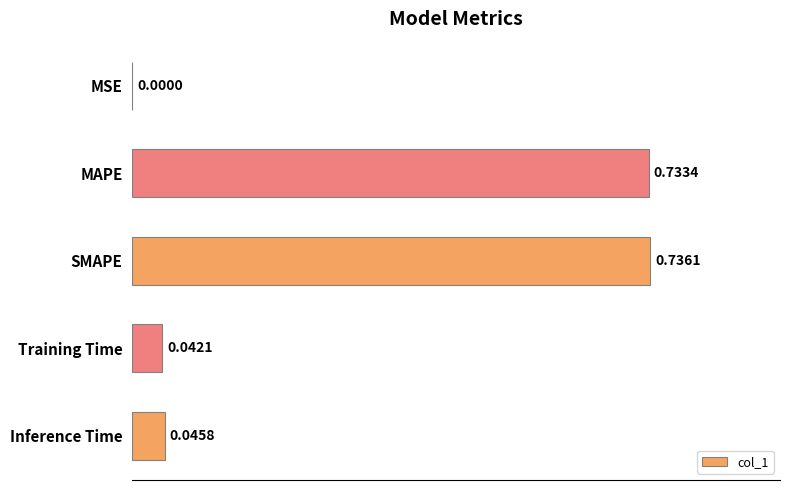

What is the sum of the values at Training Time and MAPE?

0.8